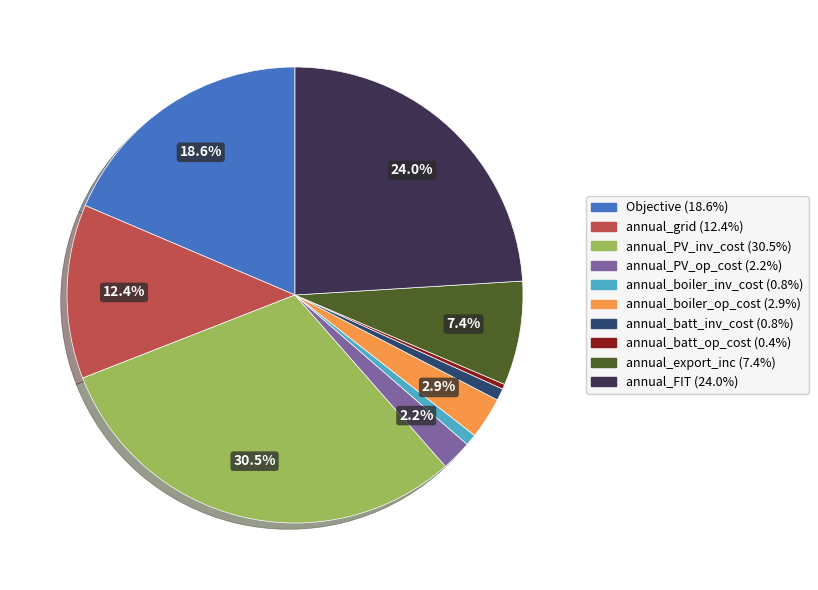

To the nearest percent, what is the combined percentage of annual_FIT and annual_boiler_op_cost?

27%